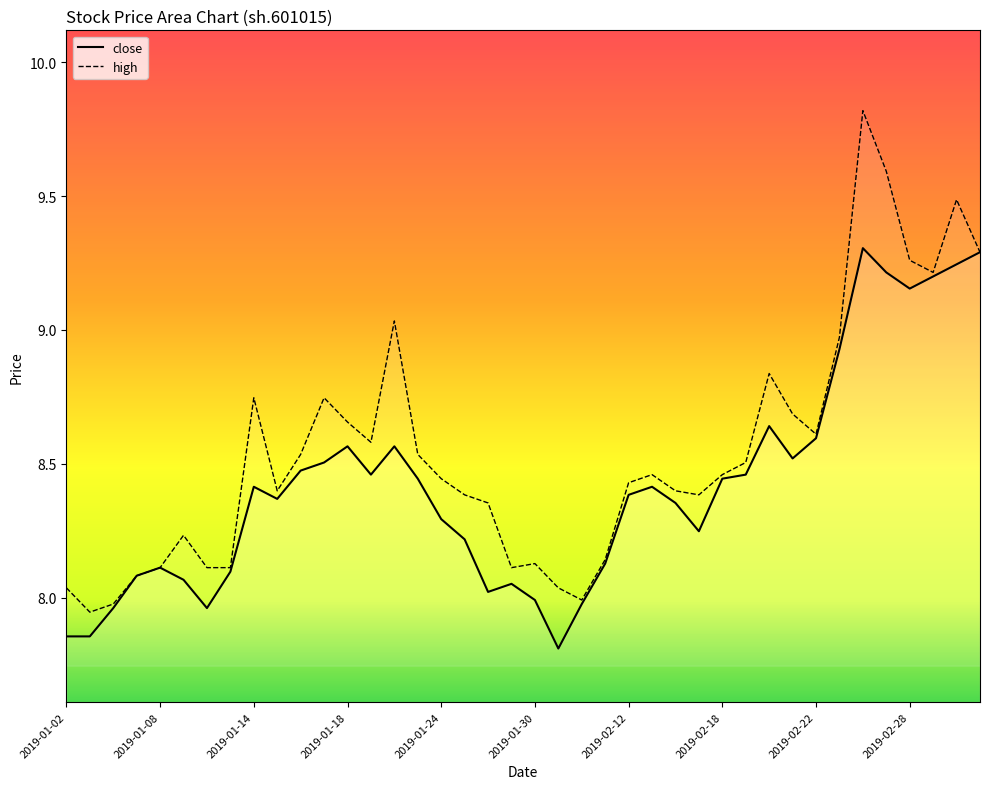

Reading left to right, list all the values displayed in this chart.

7.9	7.9	8.0	8.1	8.1	8.1	8.0	8.1	8.4	8.4	8.5	8.5	8.6	8.5	8.6	8.4	8.3	8.2	8.0	8.1	8.0	7.8	8.0	8.1	8.4	8.4	8.4	8.2	8.4	8.5	8.6	8.5	8.6	8.9	9.3	9.2	9.2	9.2	9.2	9.3